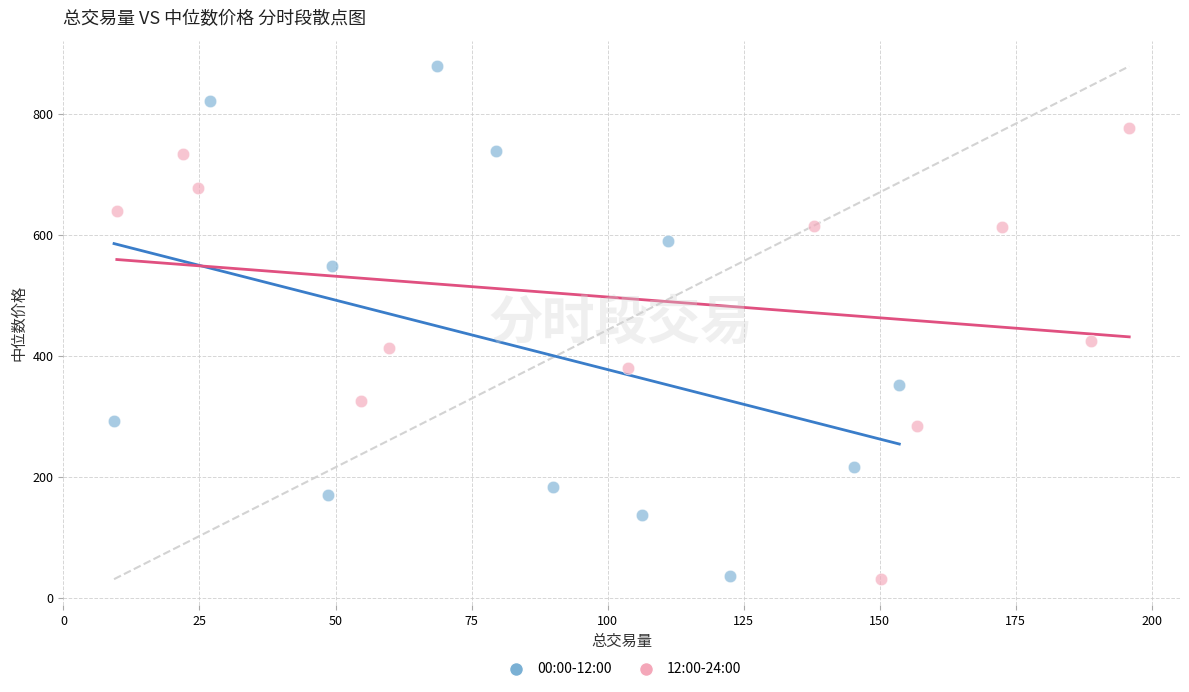

Which series has the widest spread of Y values?

00:00-12:00